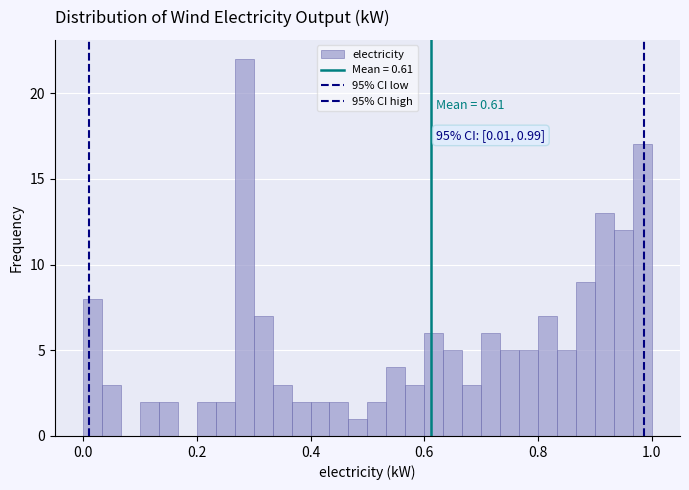

Around what value on the x-axis is the tallest bar? Give the approximate position of its centre, as read against the axis.

0.28